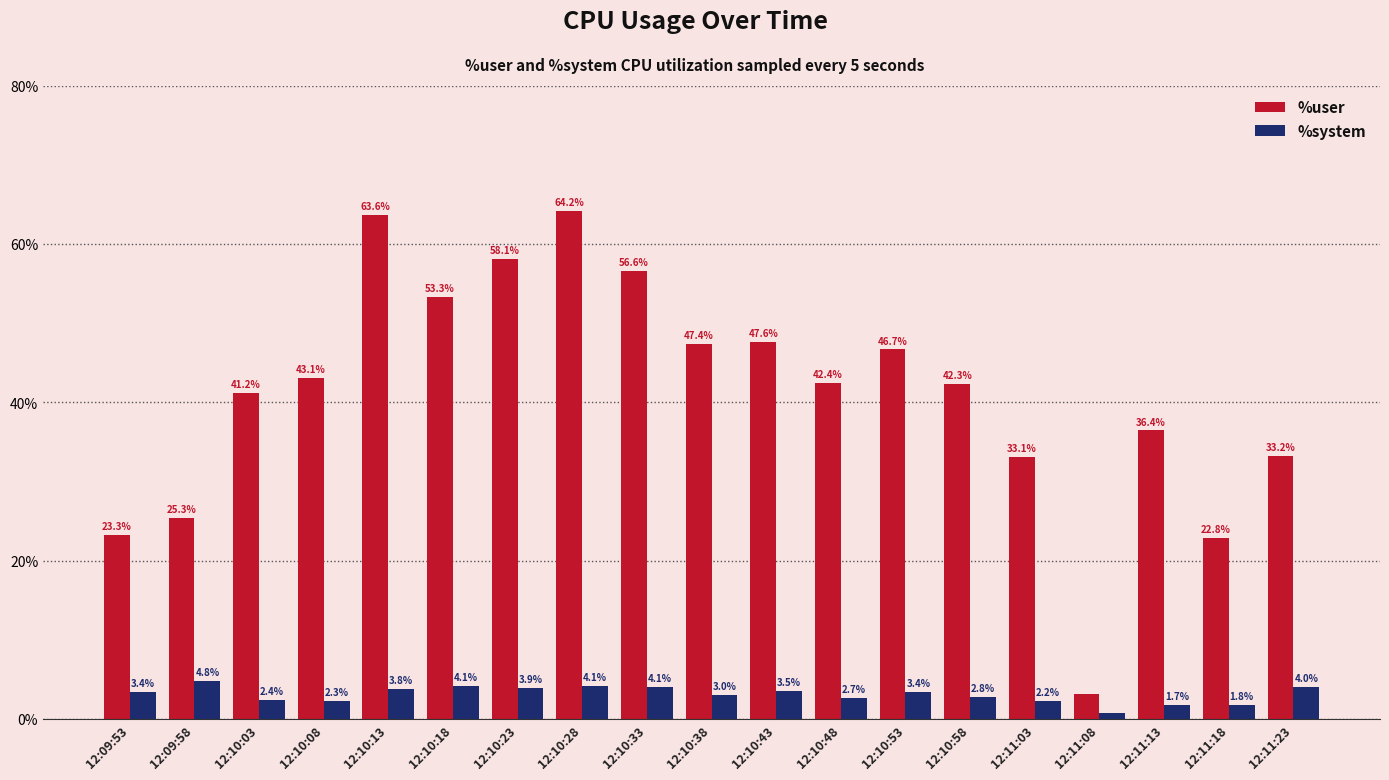

What is the difference between the highest and lowest values at 12:09:53?

19.9